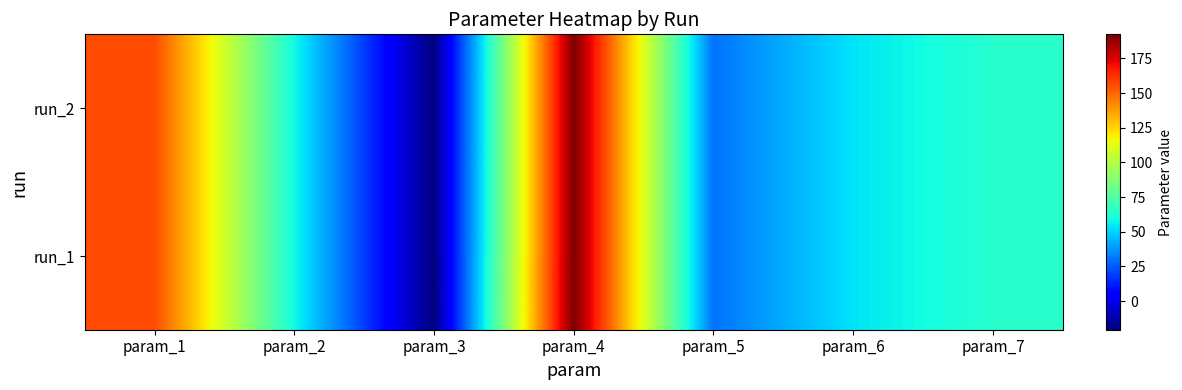

At param_5, list the series in order from largest to smallest.

run_2, run_1